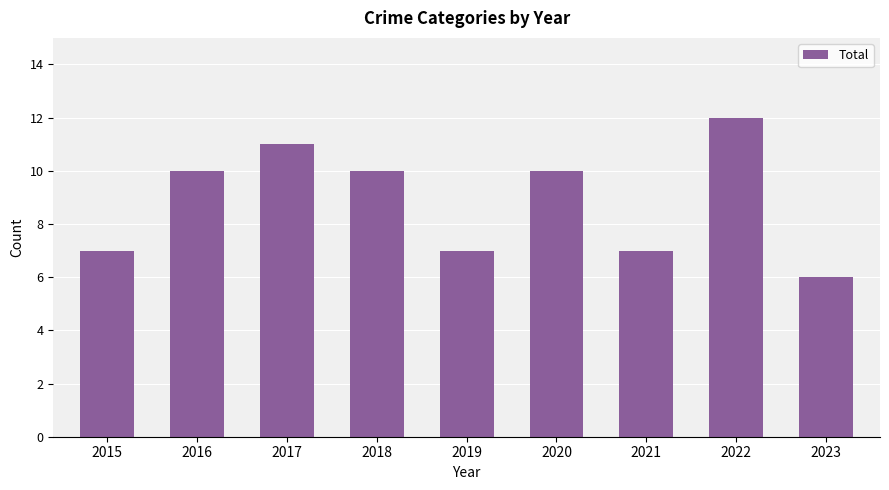

Reading left to right, what are all the values shown in this chart?

2015=7	2016=10	2017=11	2018=10	2019=7	2020=10	2021=7	2022=12	2023=6